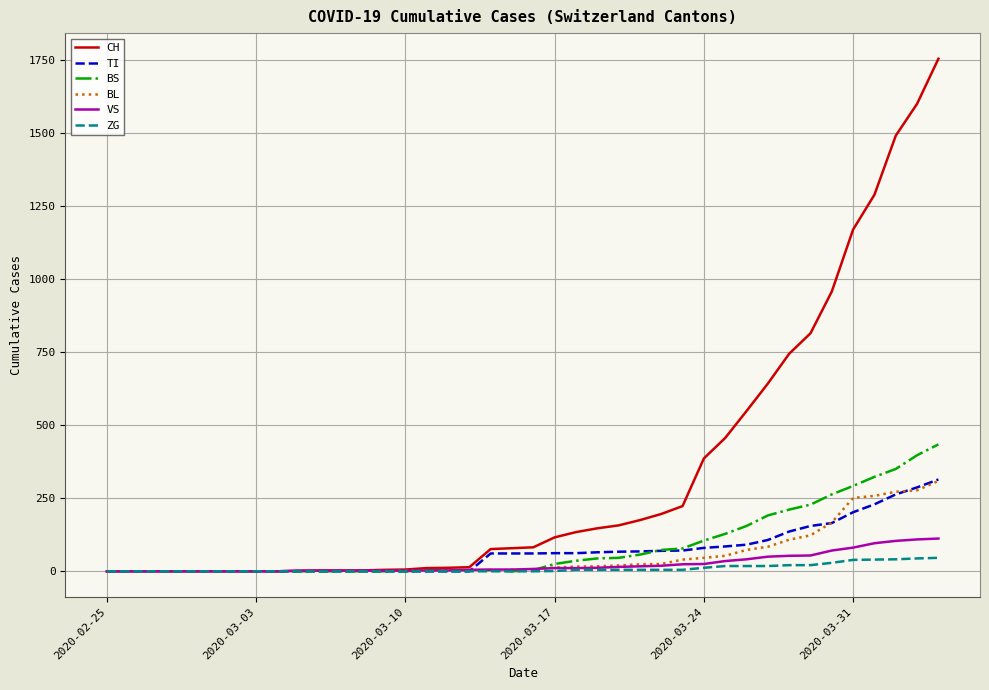

Which series has the largest total across all categories?

CH